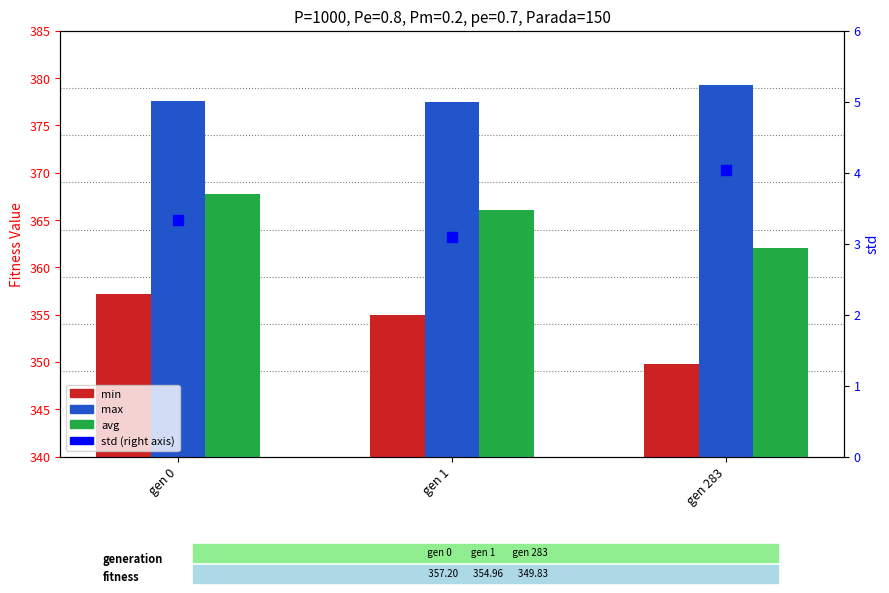

Which series reaches the maximum Y coordinate?

max